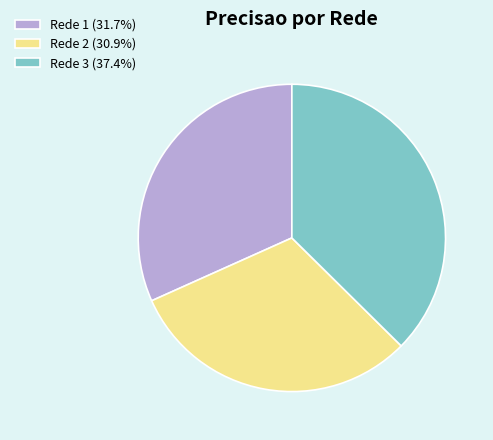

Which slice is the largest?

Rede 3